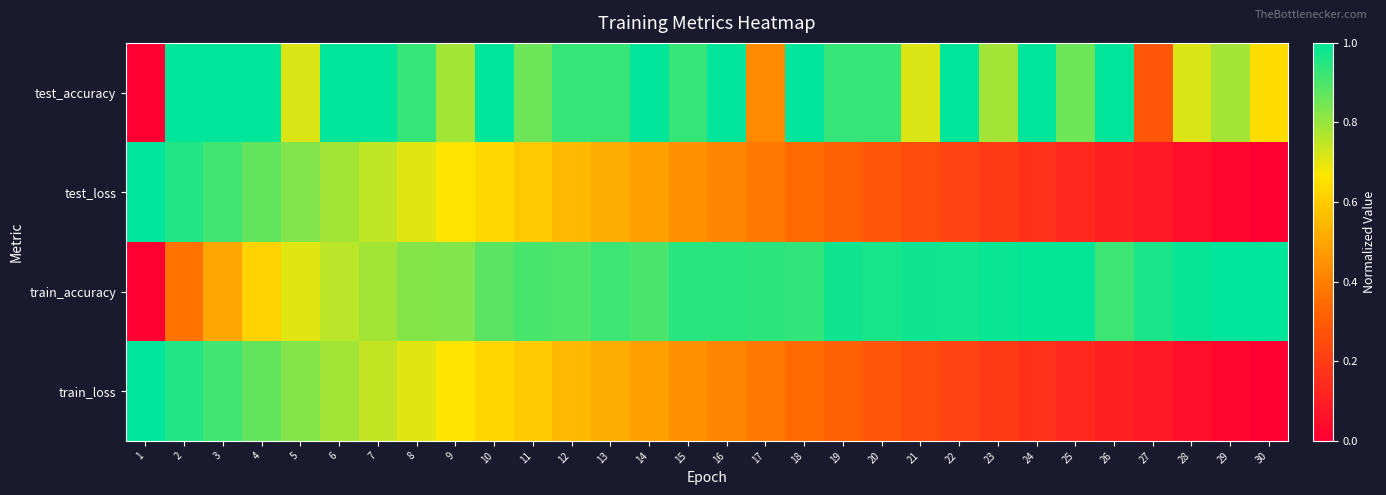

At how many categories does at least one series exceed 0?

30